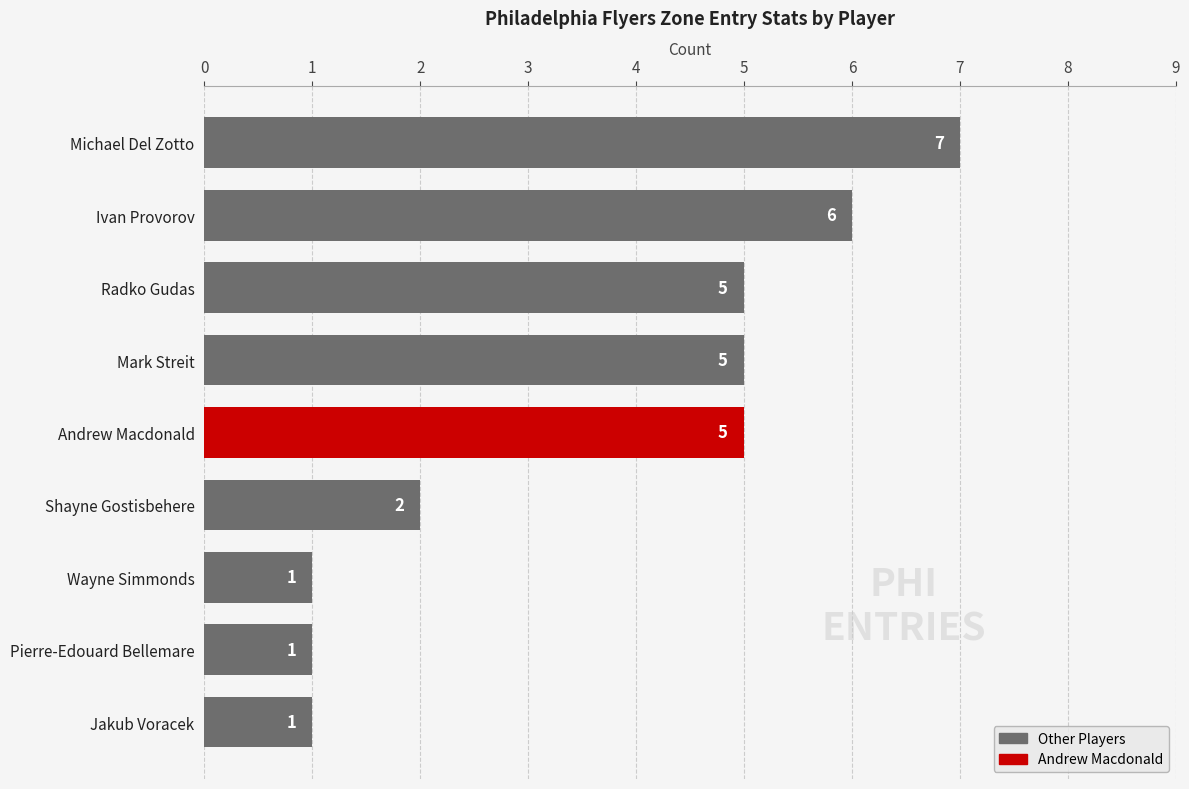

Does the chart contain stacked bars?

No